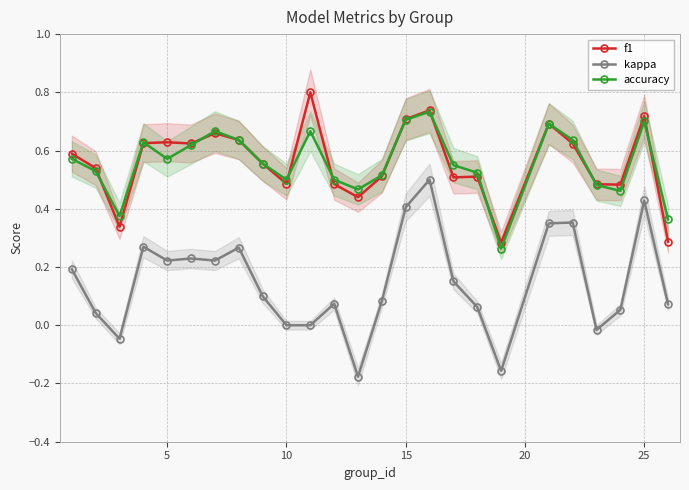

True or false: f1 and kappa intersect in this chart.

False